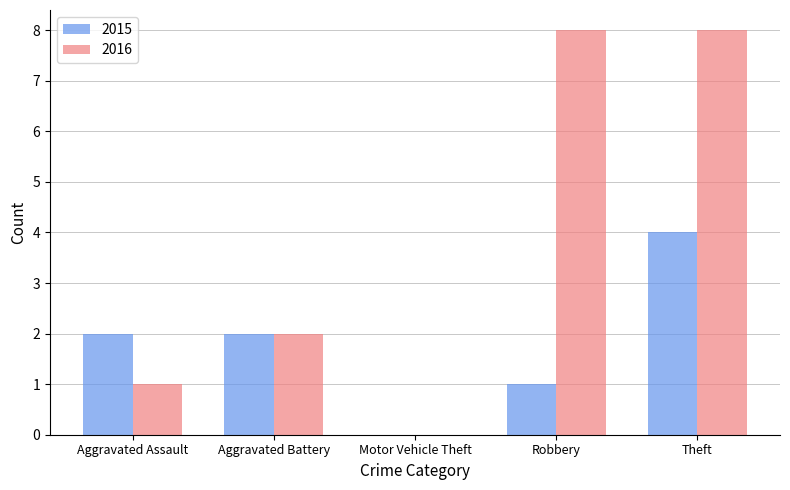

The value of 2015 at Aggravated Assault is 3. True or false?

False